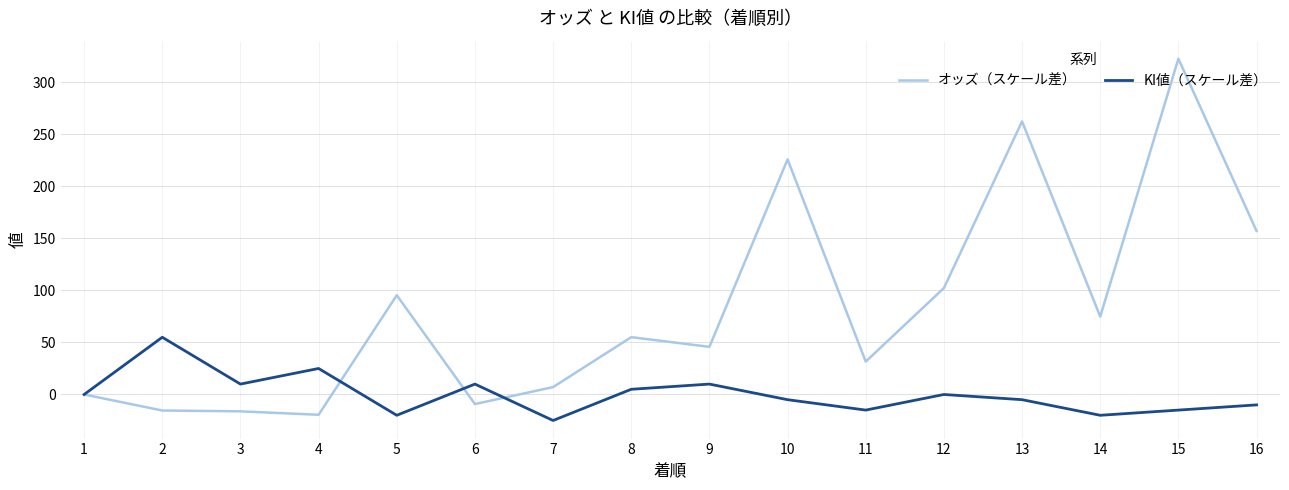

True or false: KI値（スケール差） has more than 1 points higher than both neighbors.

True